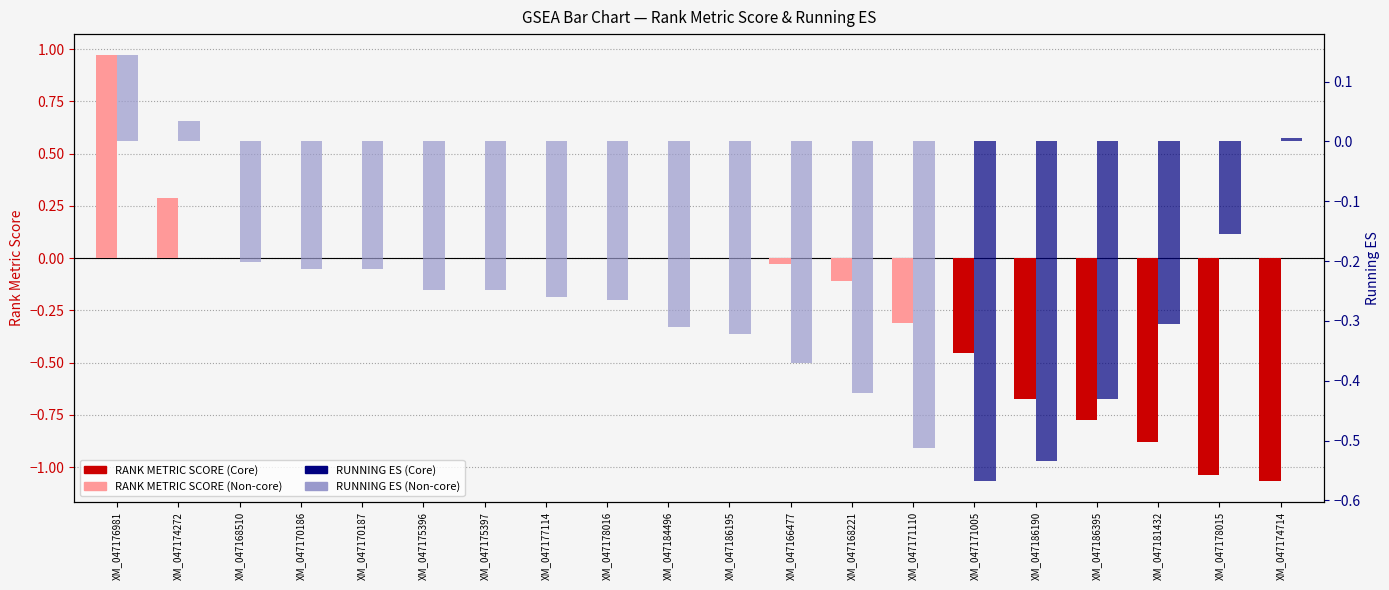

How many bars are there in total?

40